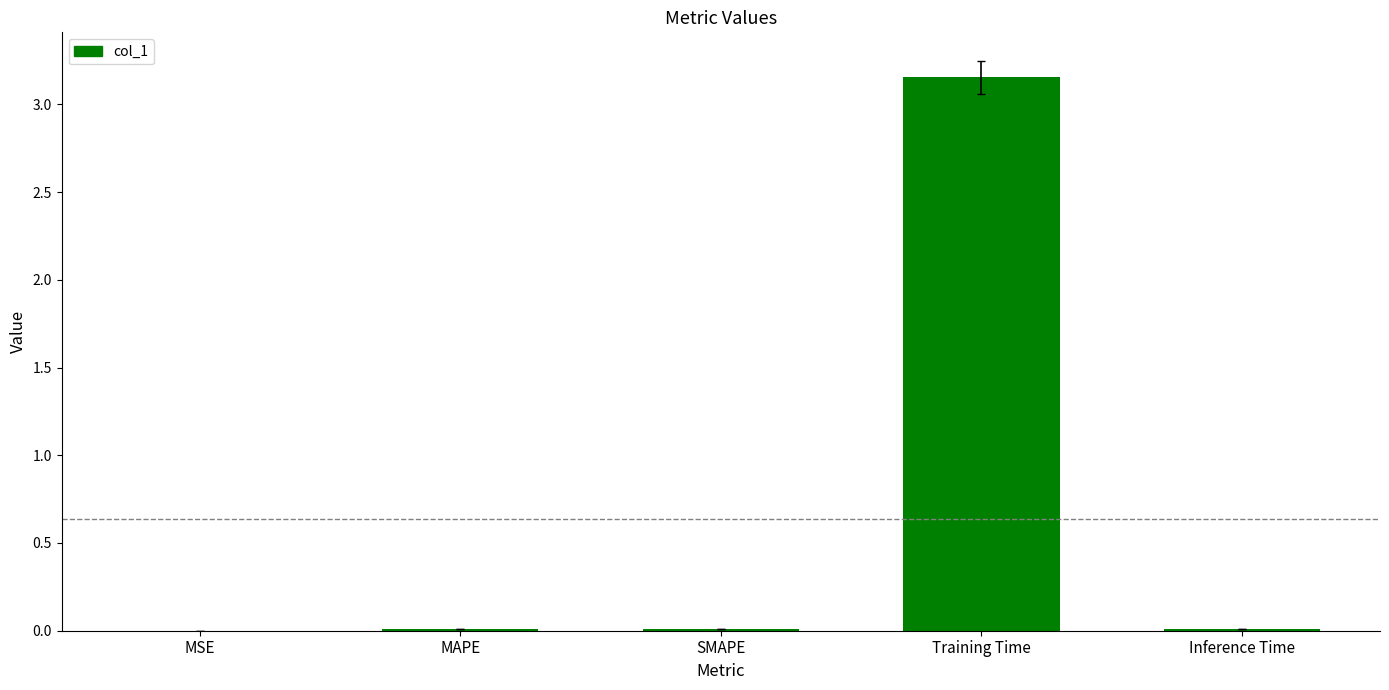

Which has a higher value, MSE or Training Time?

Training Time